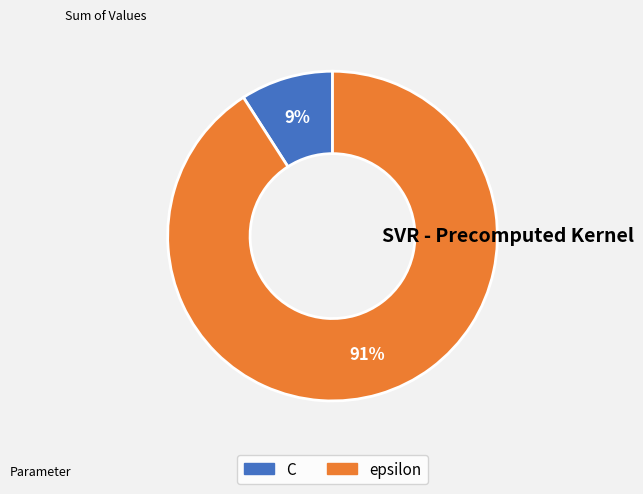

True or false: C accounts for 1% of the total.

False